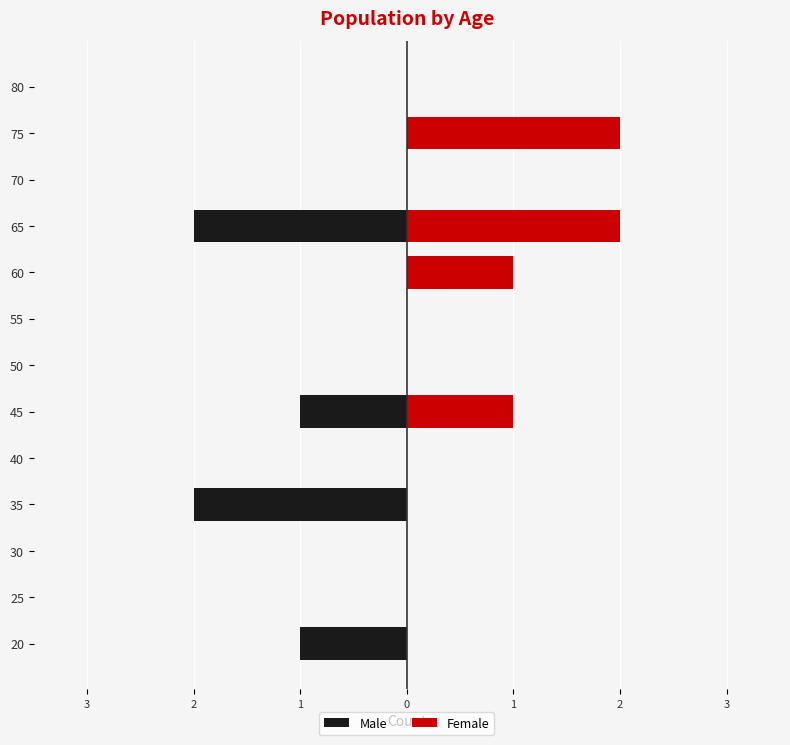

Rank the series by their average value, from highest to lowest.

Female, Male